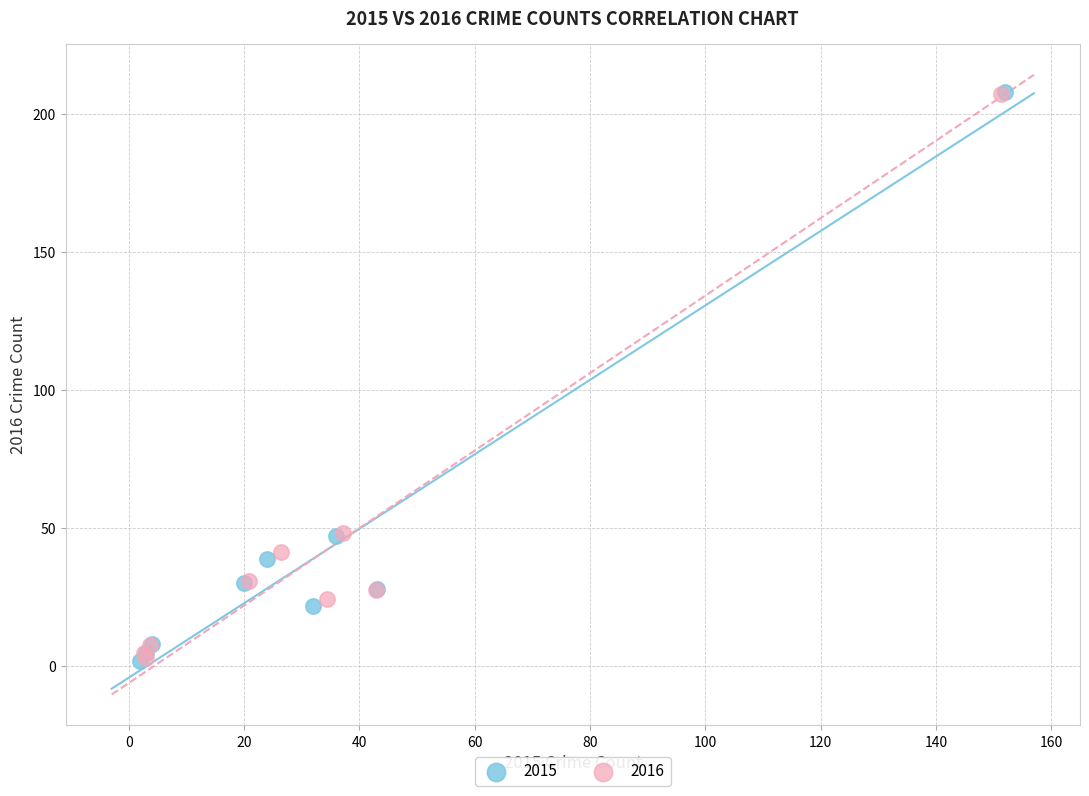

Which series has the largest Y range (max minus min)?

2015